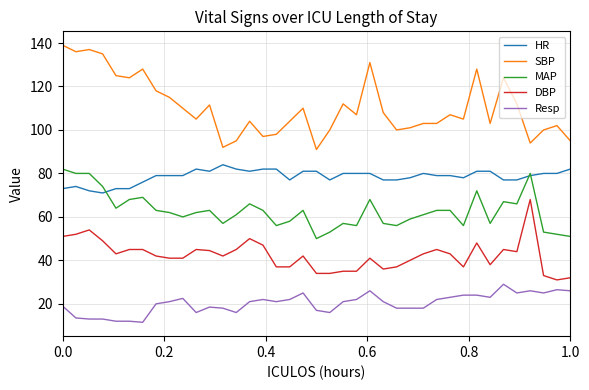

How many lines are shown in the chart?

5